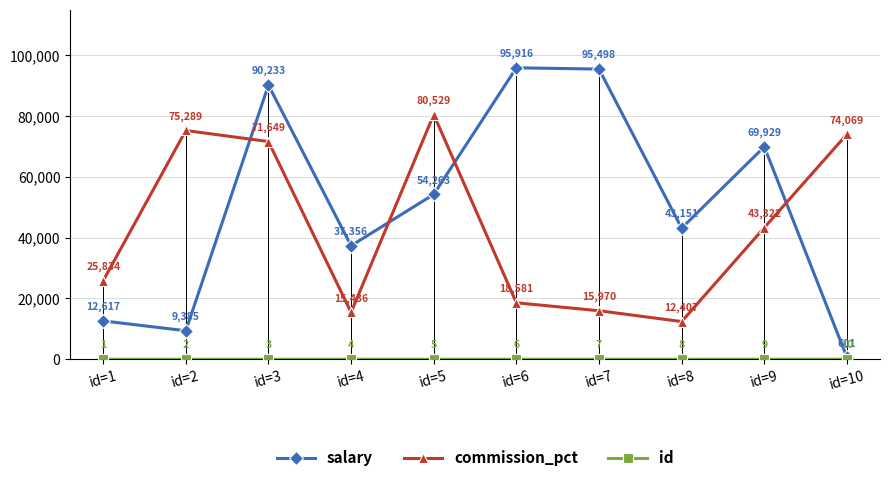

At how many categories does at least one series exceed 44923?

7